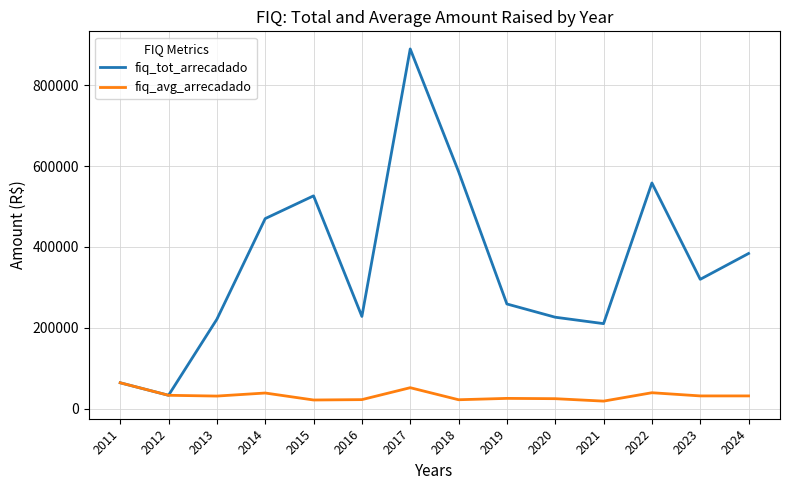

List the series in order of their overall mean, highest first.

fiq_tot_arrecadado, fiq_avg_arrecadado